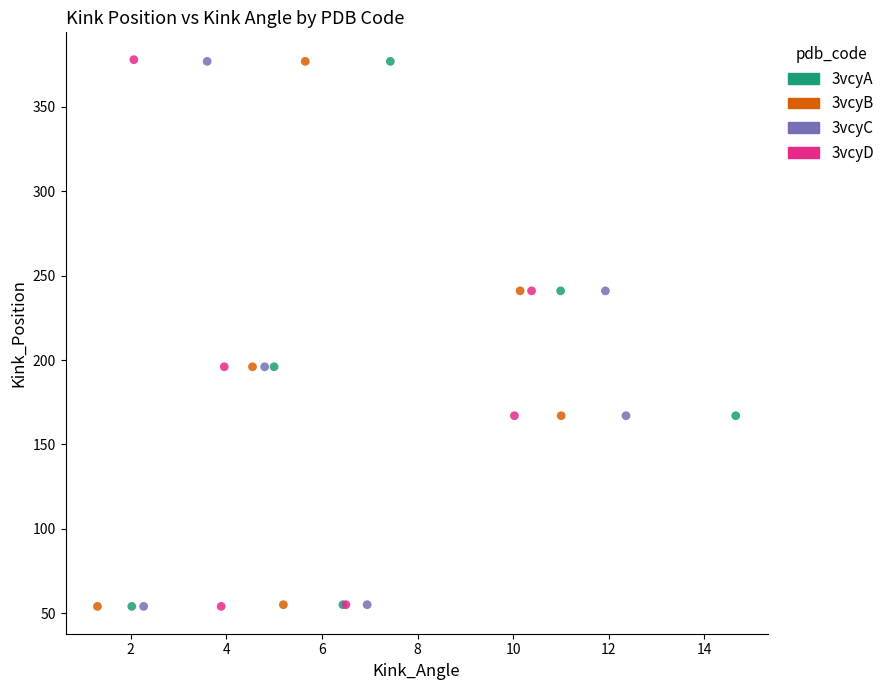

Which series has the widest spread of Y values?

3vcyD